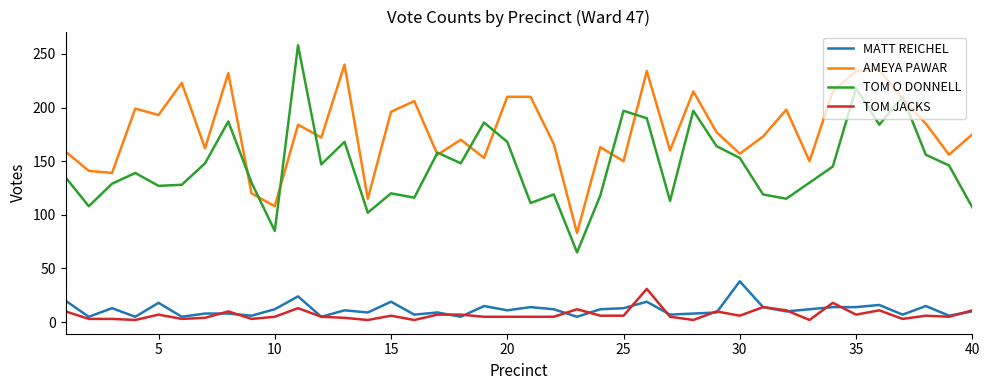

Which series has the widest spread of values?

TOM O DONNELL